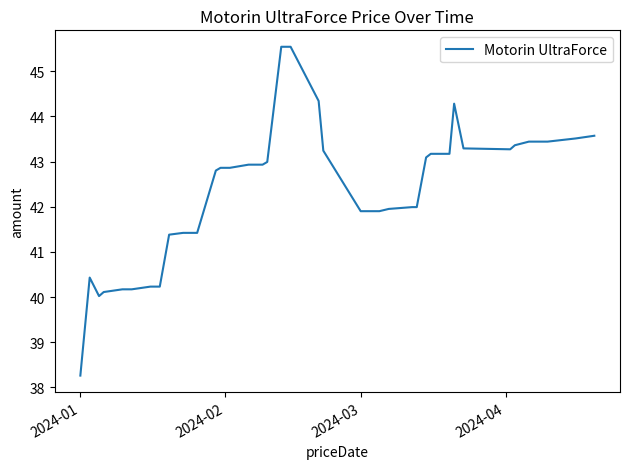

What is the difference between the maximum and minimum values?

7.3